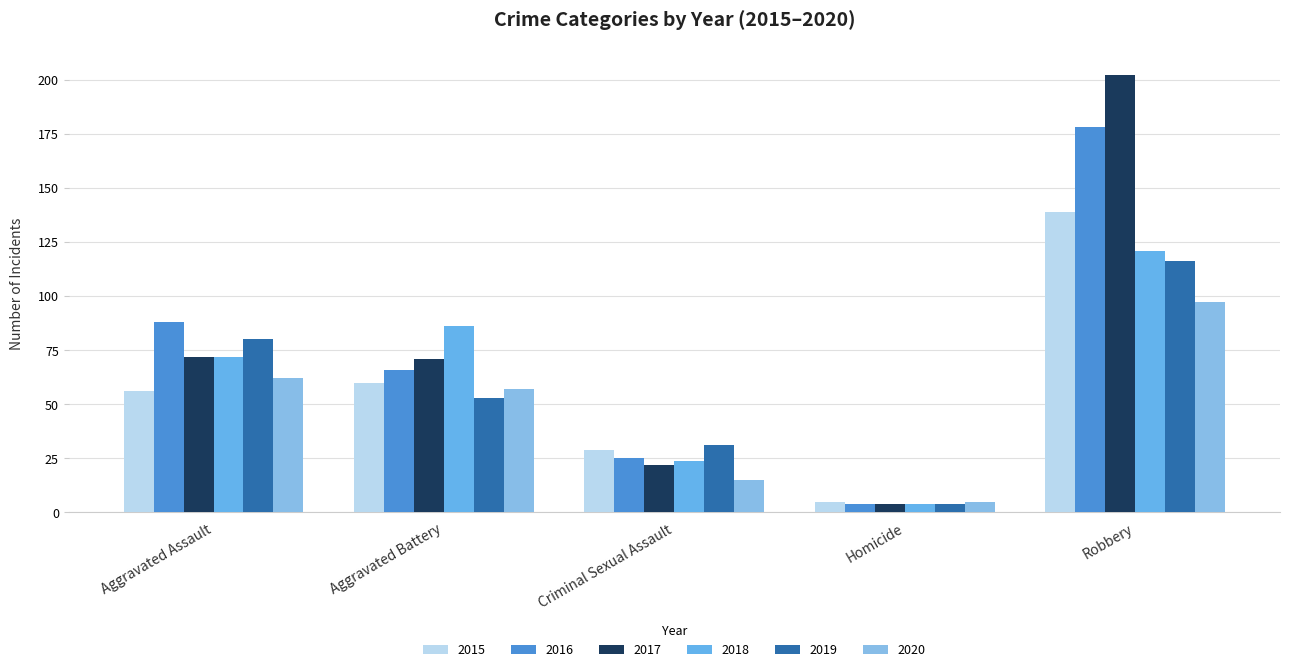

Reading right to left, list all the values displayed in this chart.

2015: 139	5	29	60	56
2016: 178	4	25	66	88
2017: 202	4	22	71	72
2018: 121	4	24	86	72
2019: 116	4	31	53	80
2020: 97	5	15	57	62